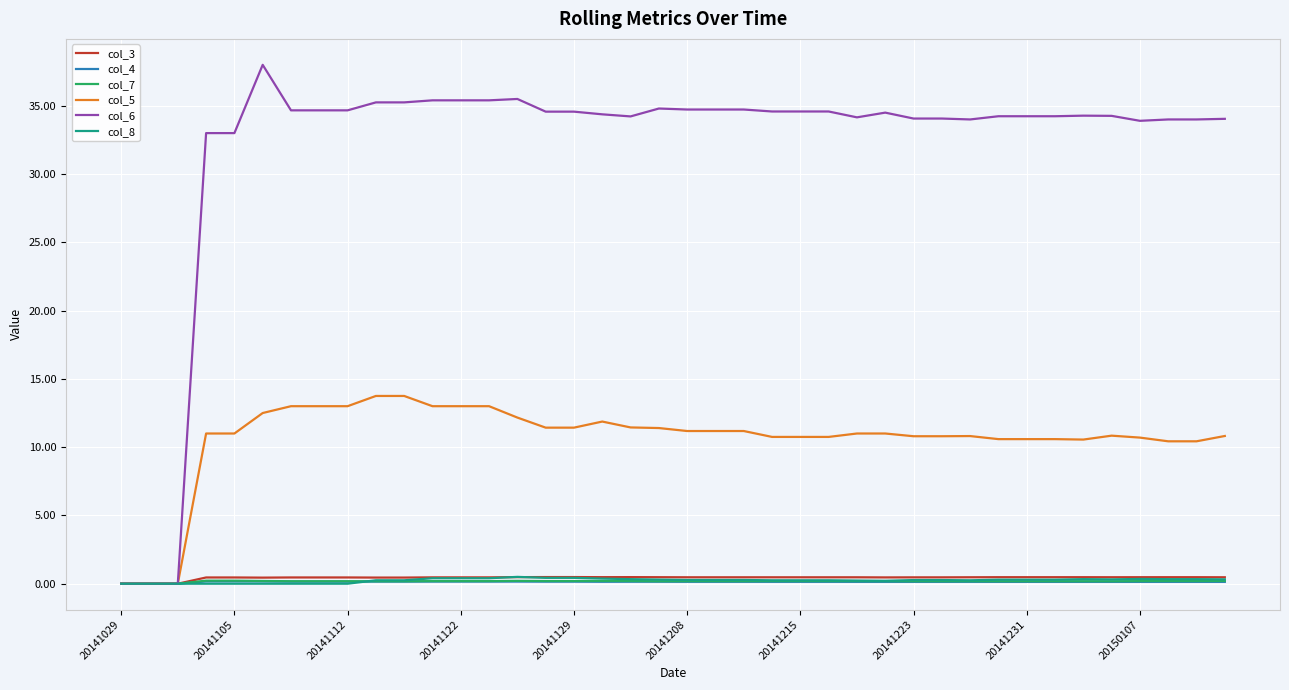

Which series has the largest range (max minus min)?

col_6